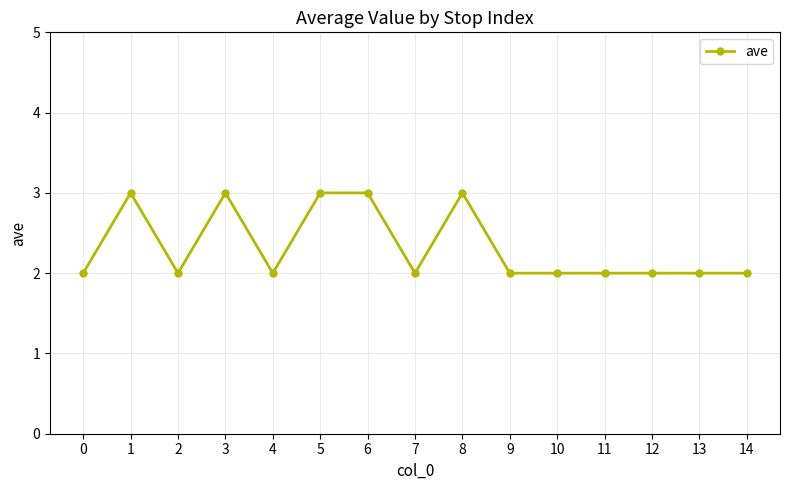

What is the change in value from 6 to 9?

-1